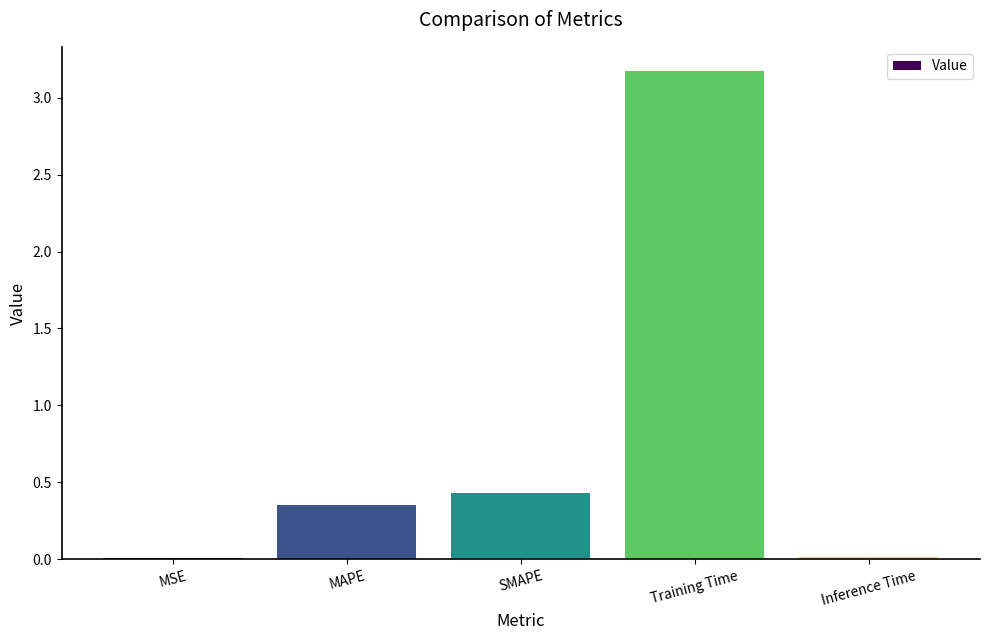

At which label is the value closest to 1?

SMAPE